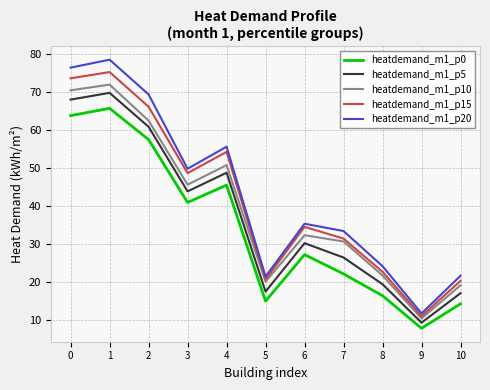

What is the maximum value shown in the chart?

78.5